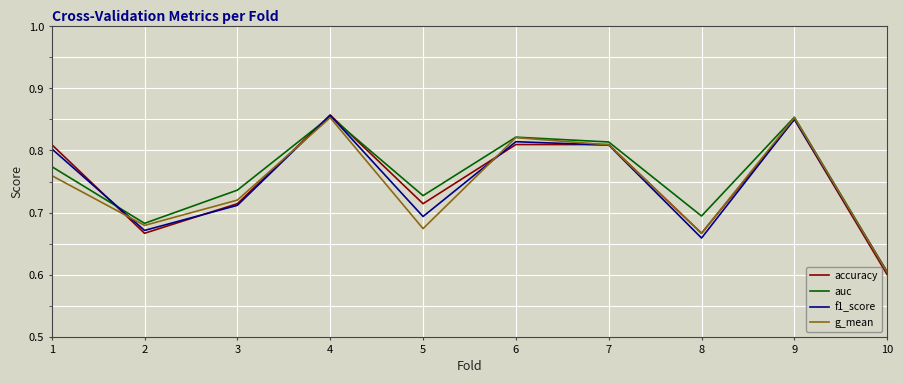

How many categories are shown in the chart?

10